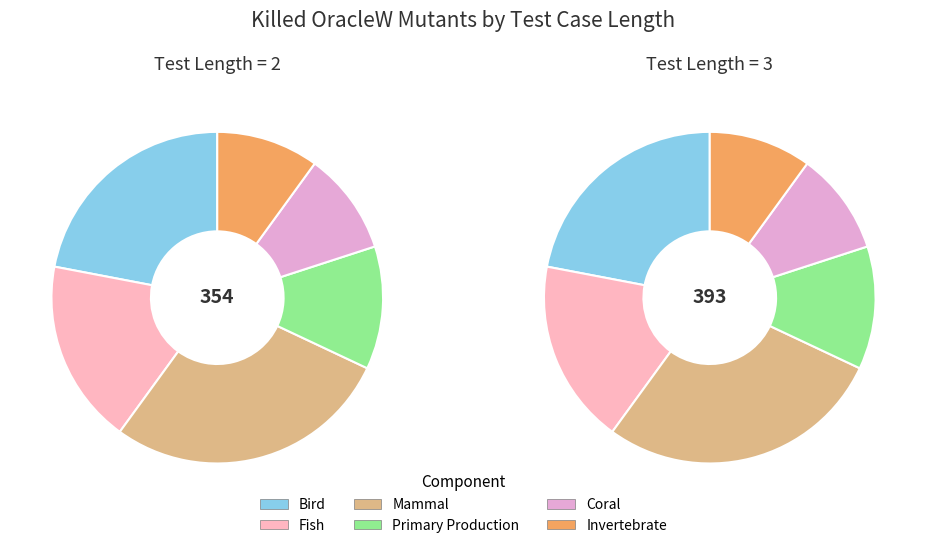

What is the change in value from 18 to 24?

+39